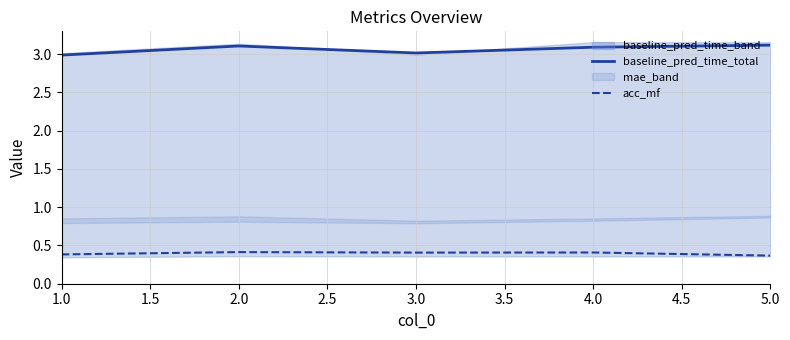

What is the maximum value shown in the chart?

3.1